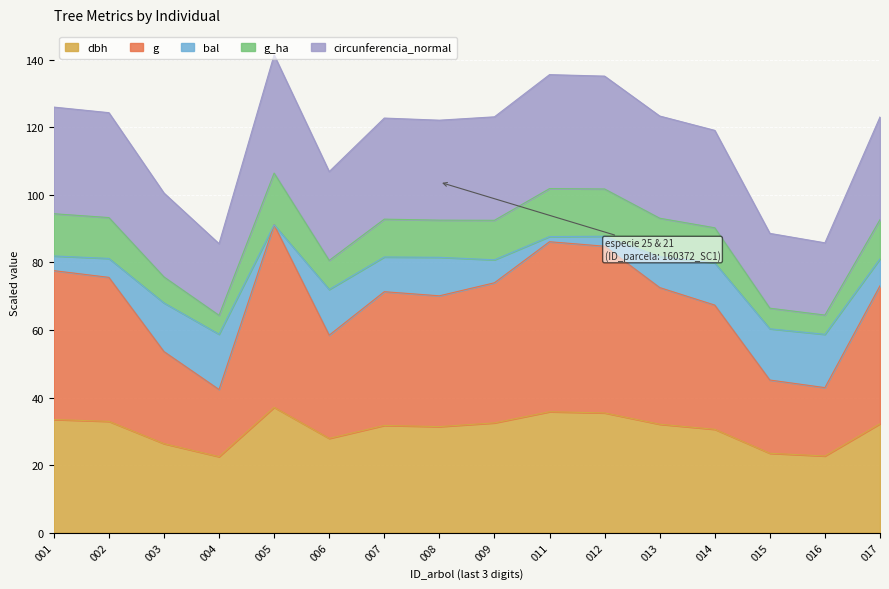

True or false: g_ha and dbh cross at least once.

False